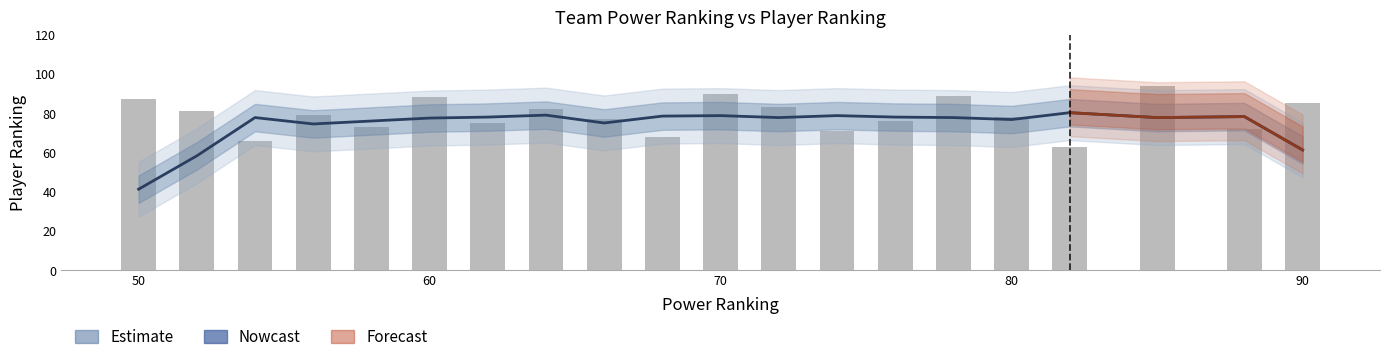

Reading right to left, extract all data points from this chart.

85	72	94	63	78	89	76	71	83	90	68	77	82	75	88	73	79	66	81	87